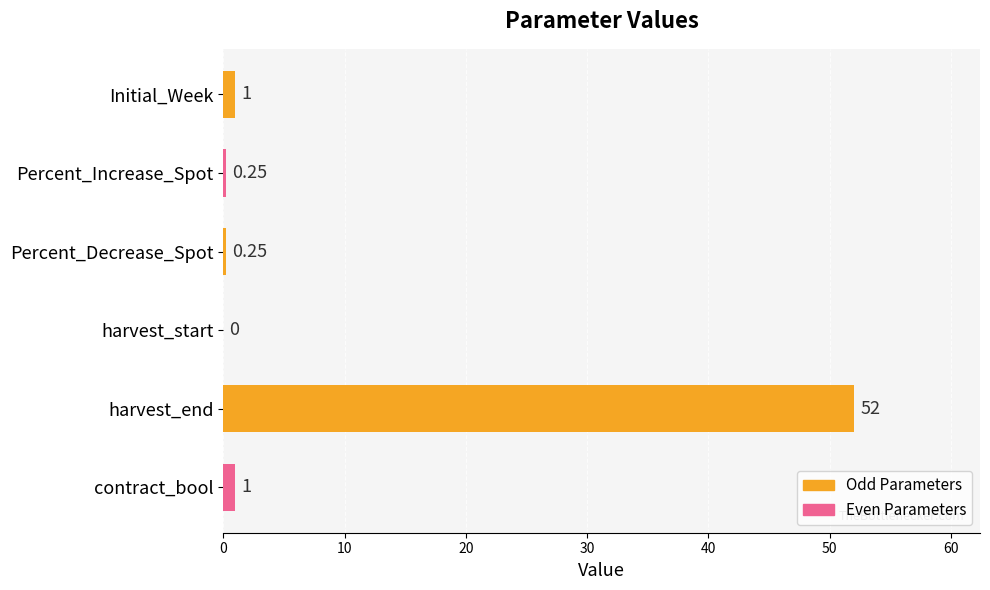

What is the sum of the values at Initial_Week and contract_bool?

2.0